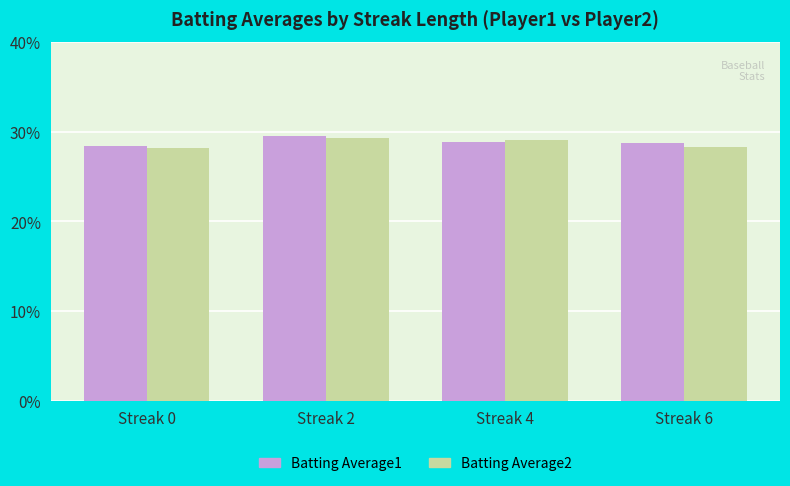

What value does the Batting Average2 series have at Streak 0?

0.3